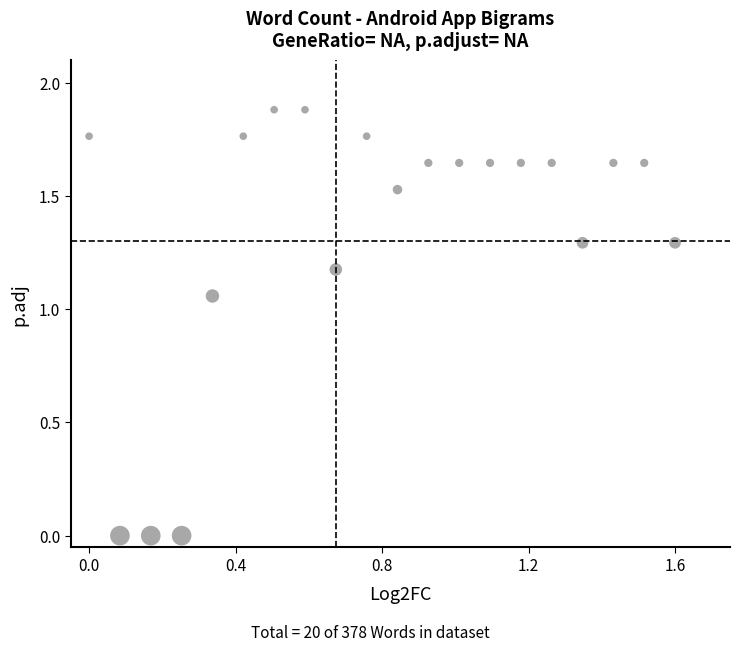

What is the range of Y values (max minus min)?

1.9